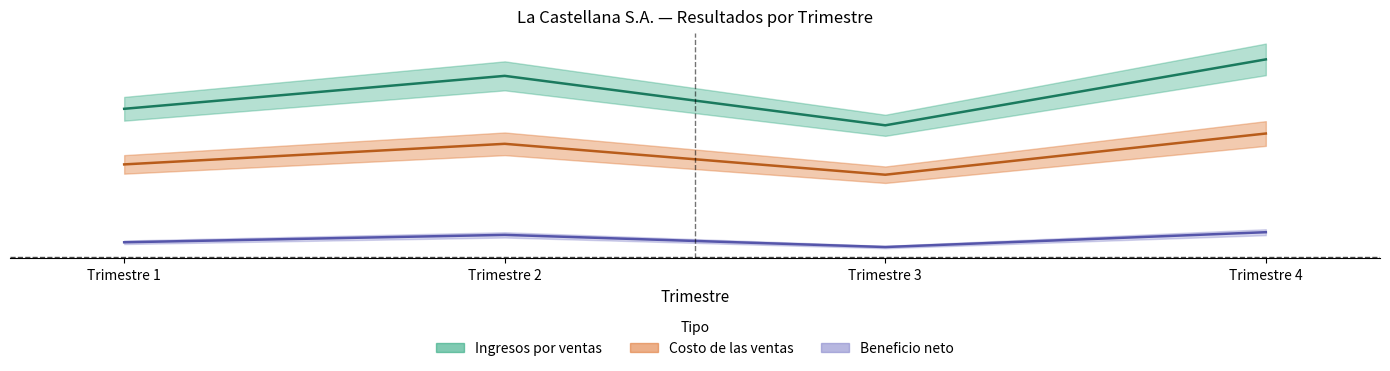

In Costo de las ventas, how many points are lower than both neighbors (excluding endpoints)?

1